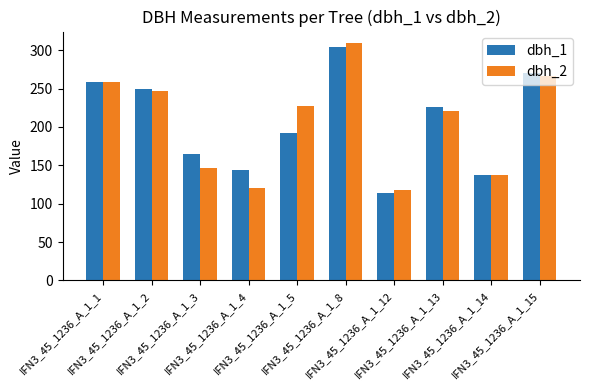

What is the value of the dbh_1 bar at the 2nd from the left?

249